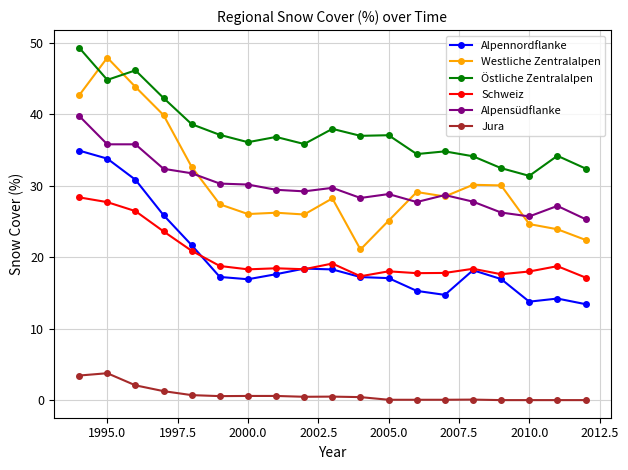

At how many categories does at least one series exceed 9?

19